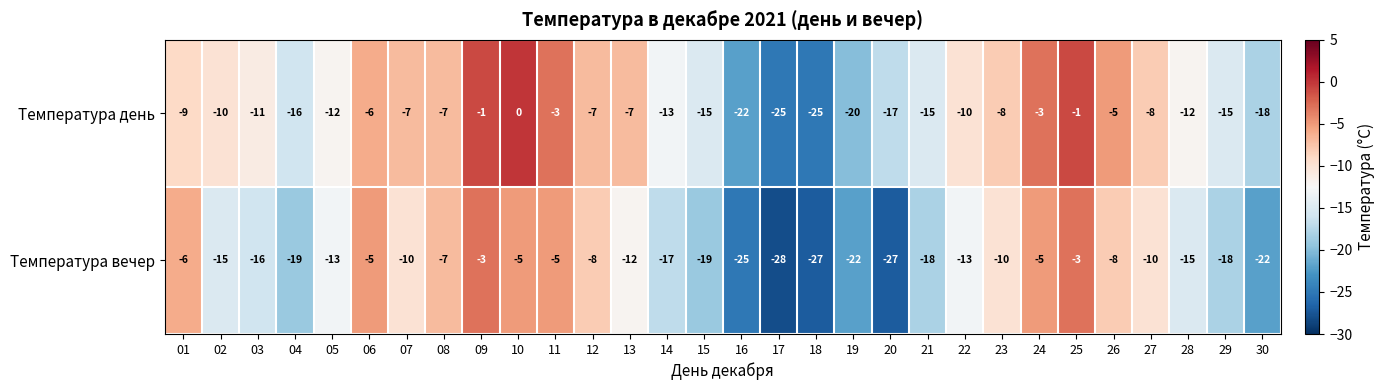

True or false: Температура день has a value of -8 at 16.

False